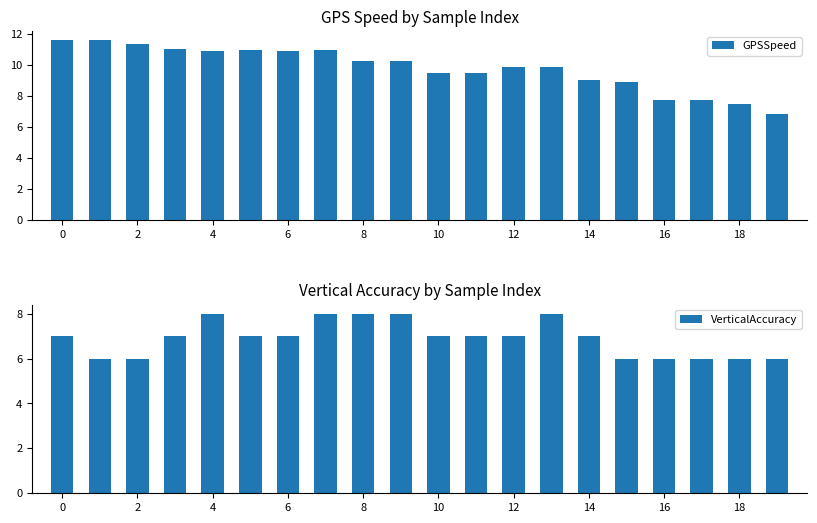

Count the number of categories in the chart.

20